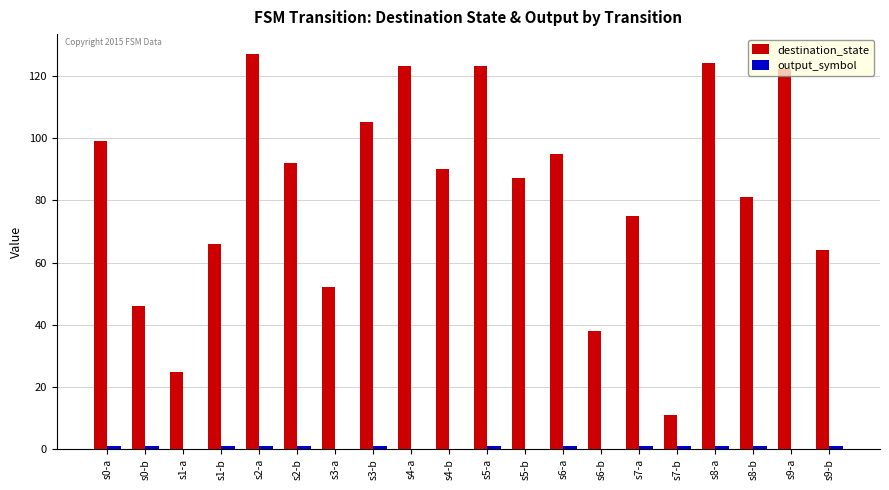

The destination_state series shows 105 at s3-b. True or false?

True